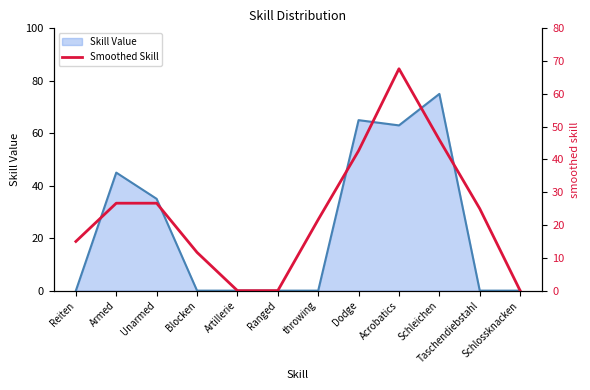

Where does the data first go above 25?

Armed